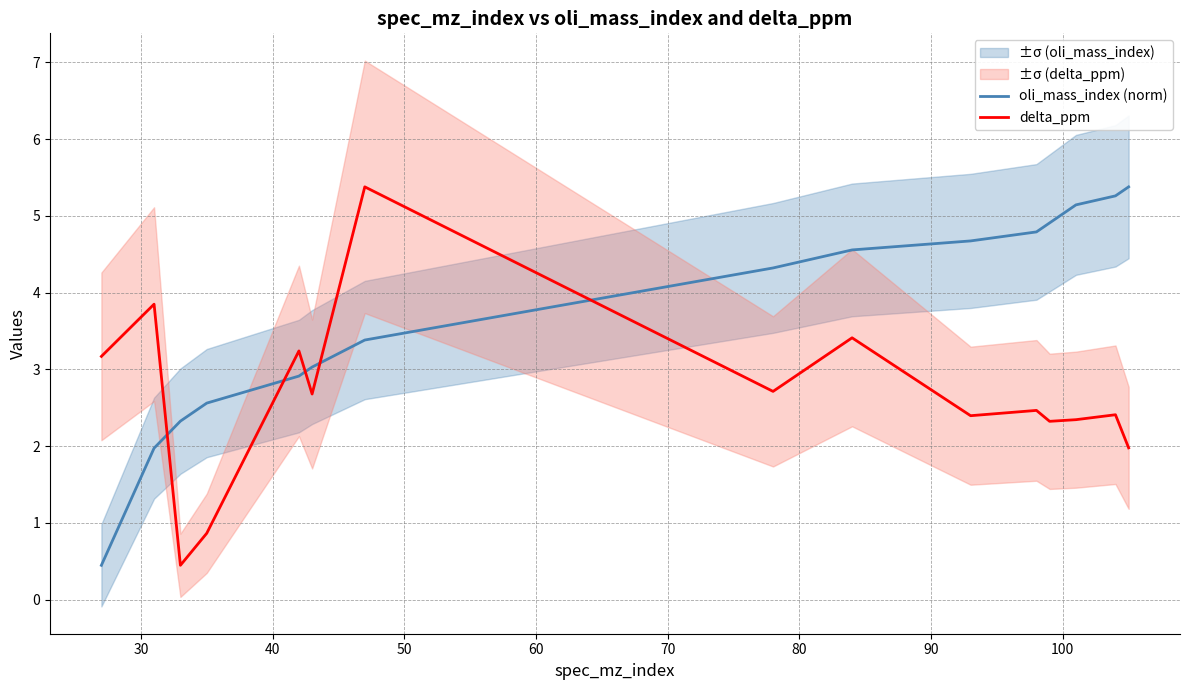

Does the chart display data point markers on the line(s)?

No